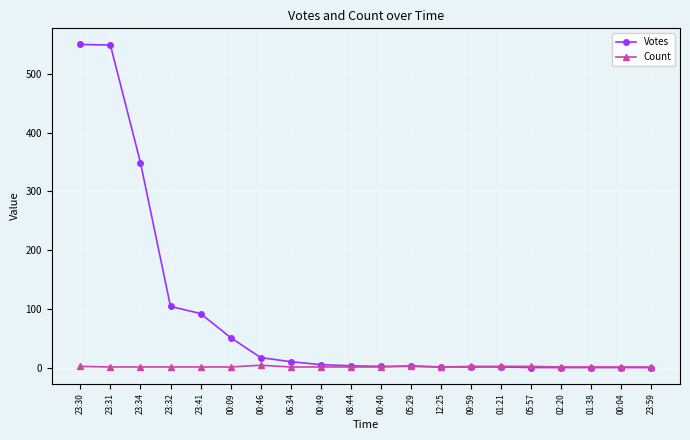

What is the maximum value for Count?

4